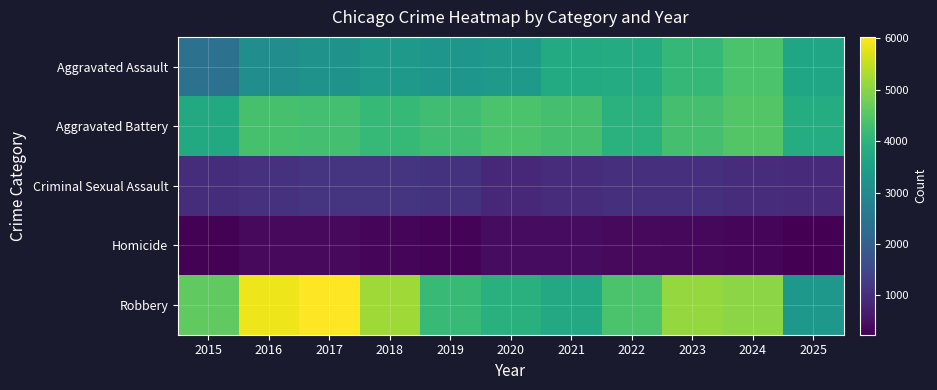

Rank the series at 2019 from lowest to highest value.

Homicide, Criminal Sexual Assault, Aggravated Assault, Robbery, Aggravated Battery